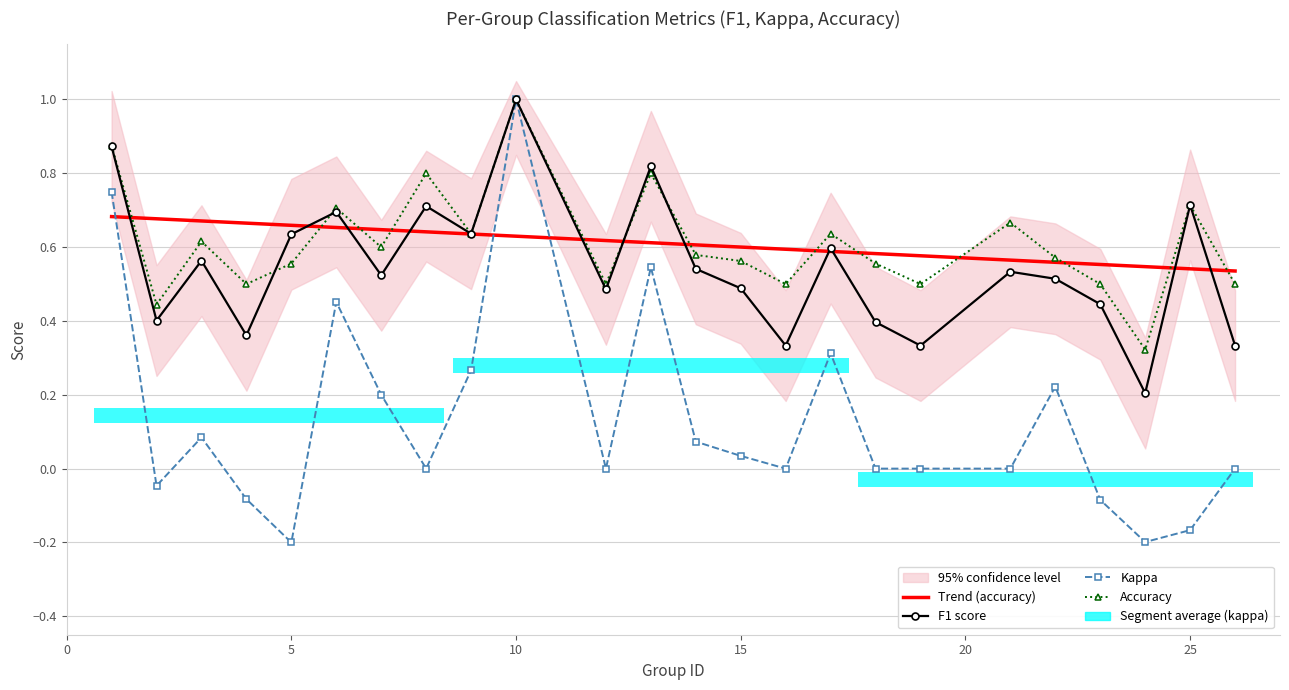

At which category is the sum across all series the highest?

10